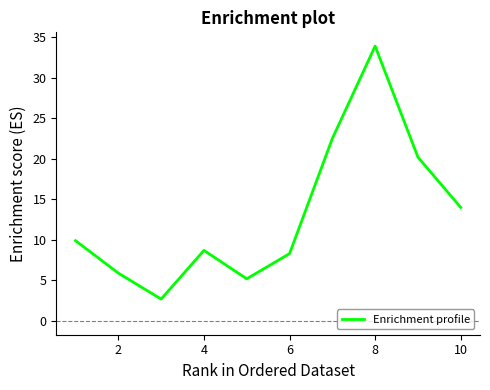

What is the smallest value displayed?

2.7